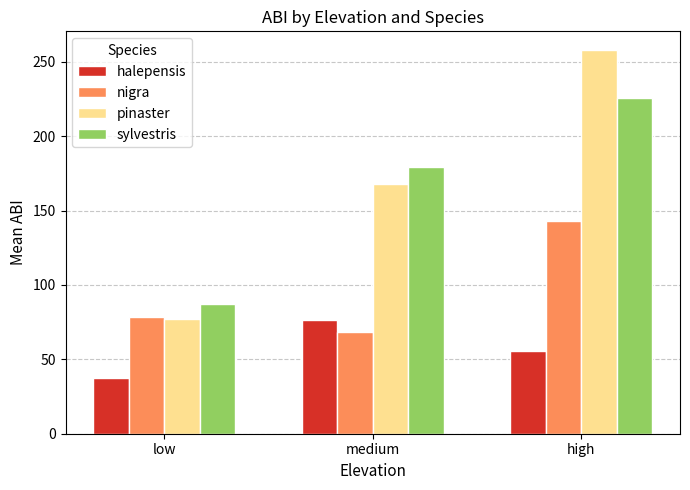

What position from the left is low?

1